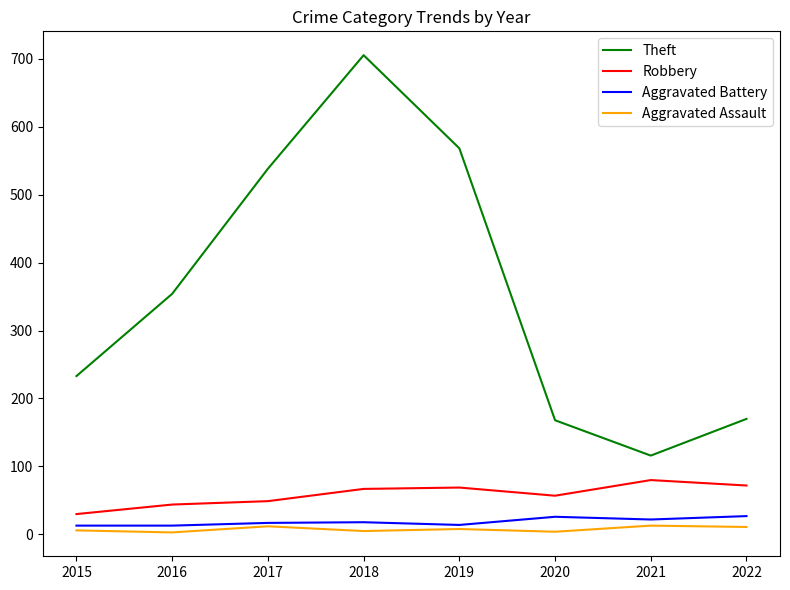

At how many categories does at least one series exceed 325?

4